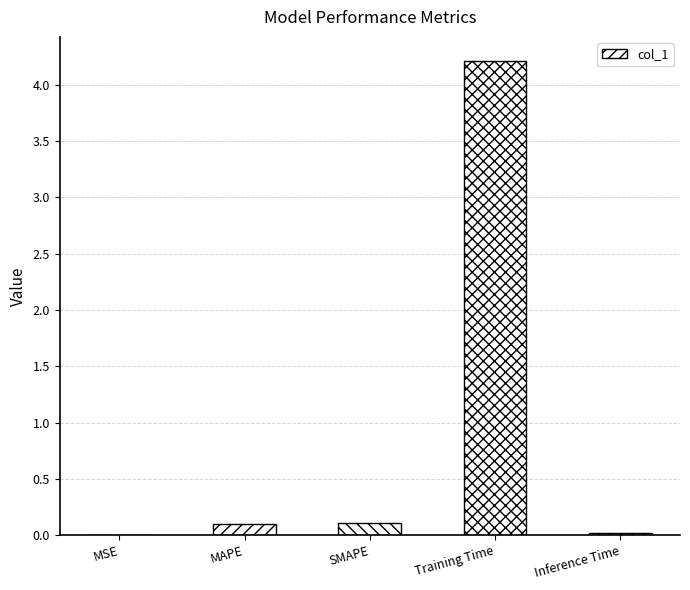

Which category has the highest value across all series?

Training Time